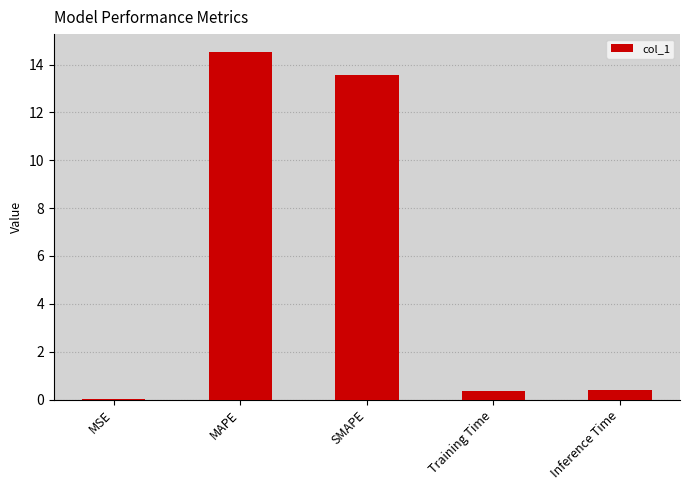

What is the change in value from MAPE to Inference Time?

-14.2